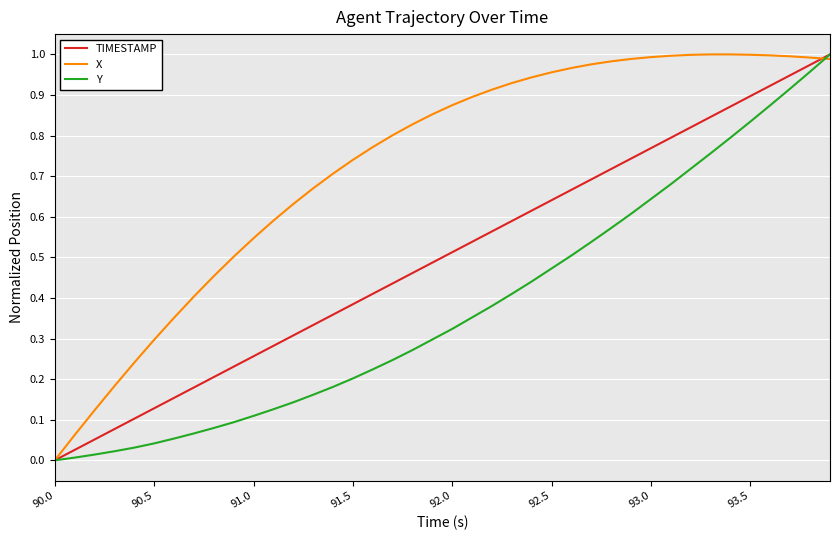

Is this an area chart (filled region under the line)?

No